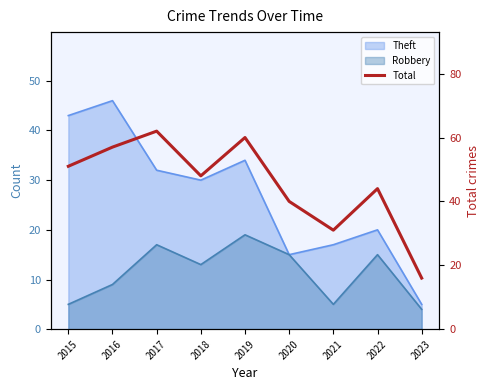

The value at 2016 is 14. True or false?

False